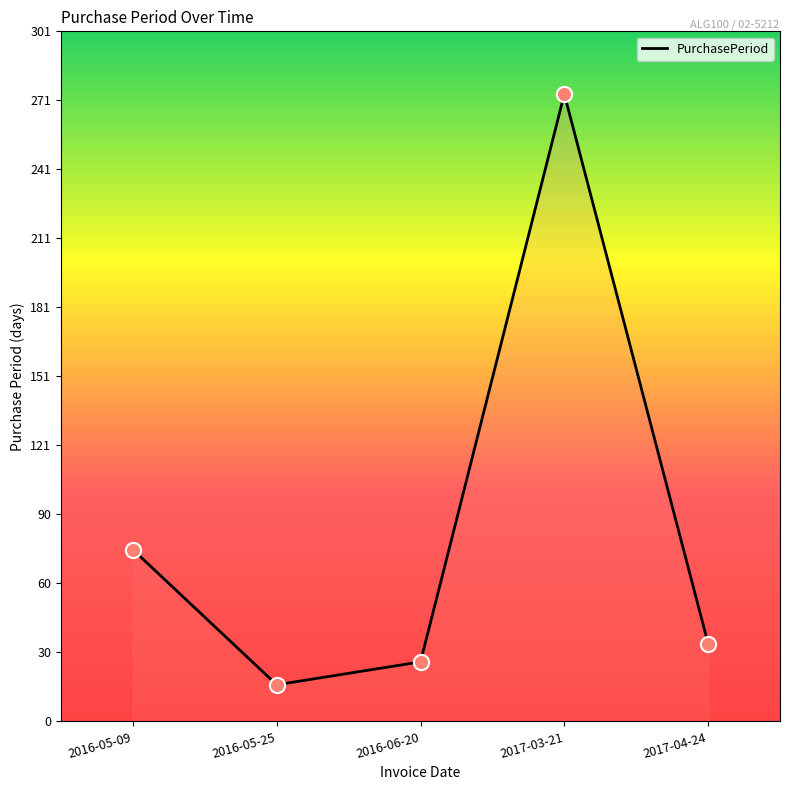

What is the ratio of the value at 2016-05-25 to the value at 2017-04-24?

0.5